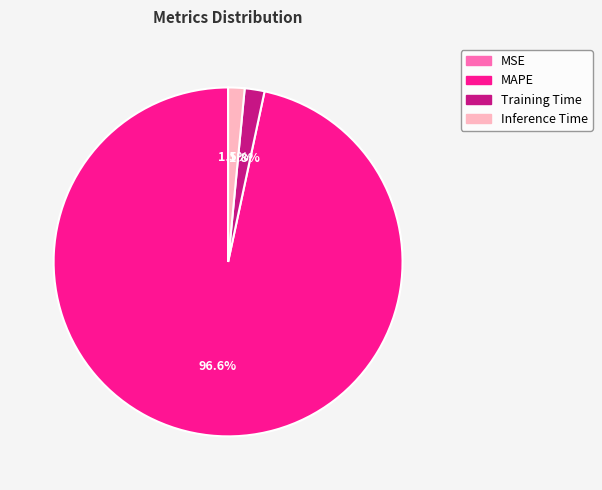

Which slice is the largest?

MAPE